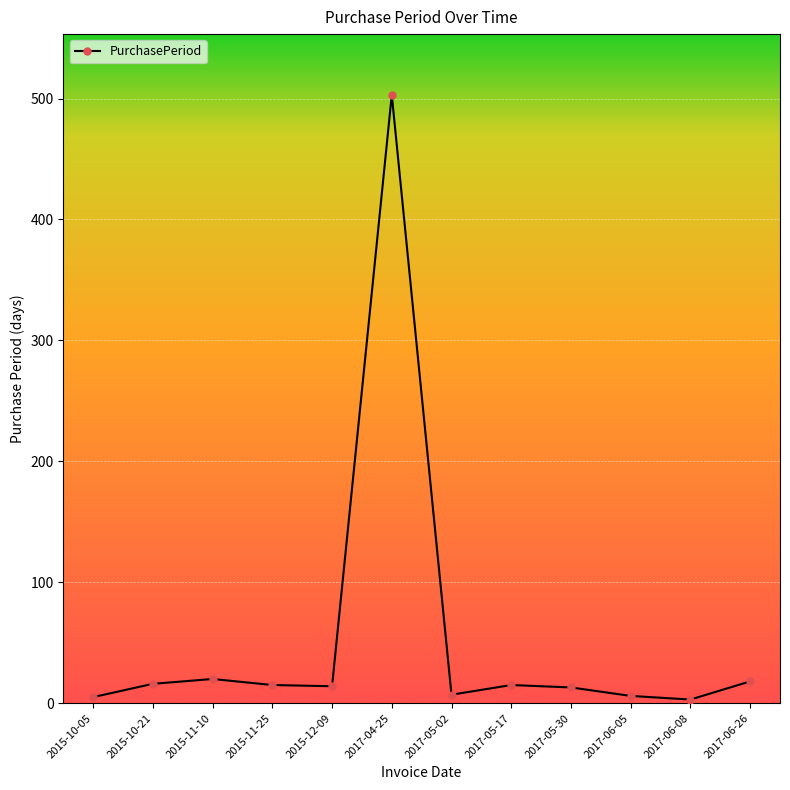

What is the label of the 4th point from the right?

2017-05-30